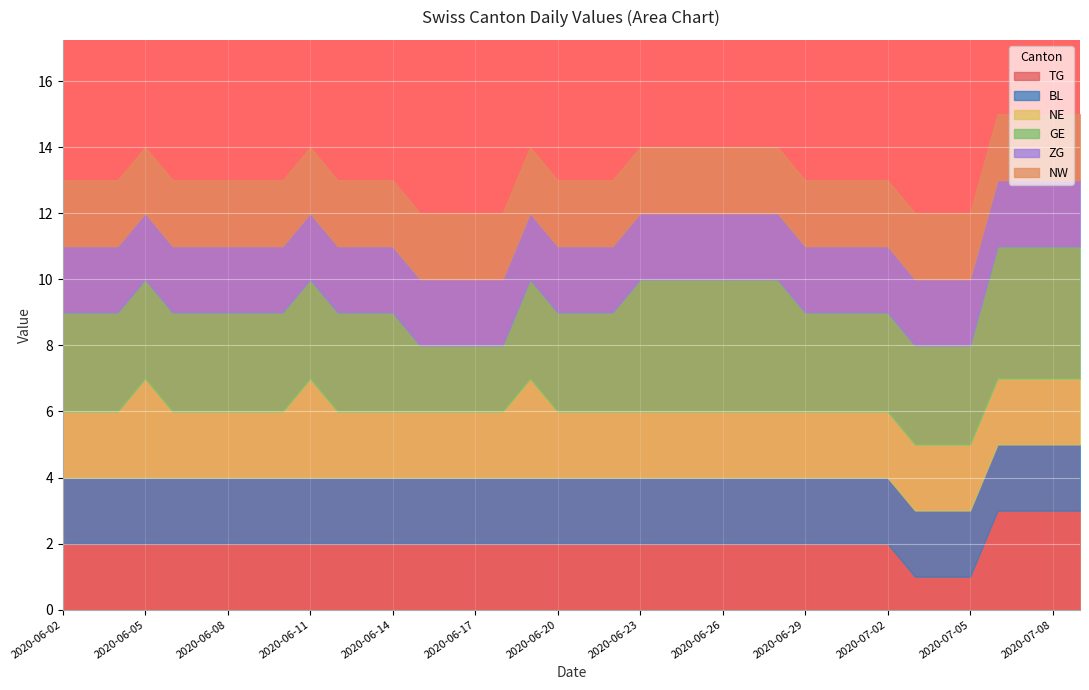

At which category does the chart reach its peak across all series?

2020-07-06